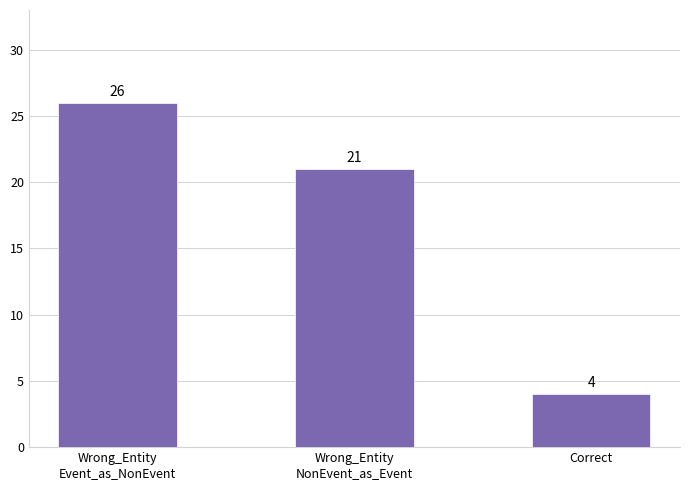

What is the change in value from Wrong_Entity
Event_as_NonEvent to Correct?

-22